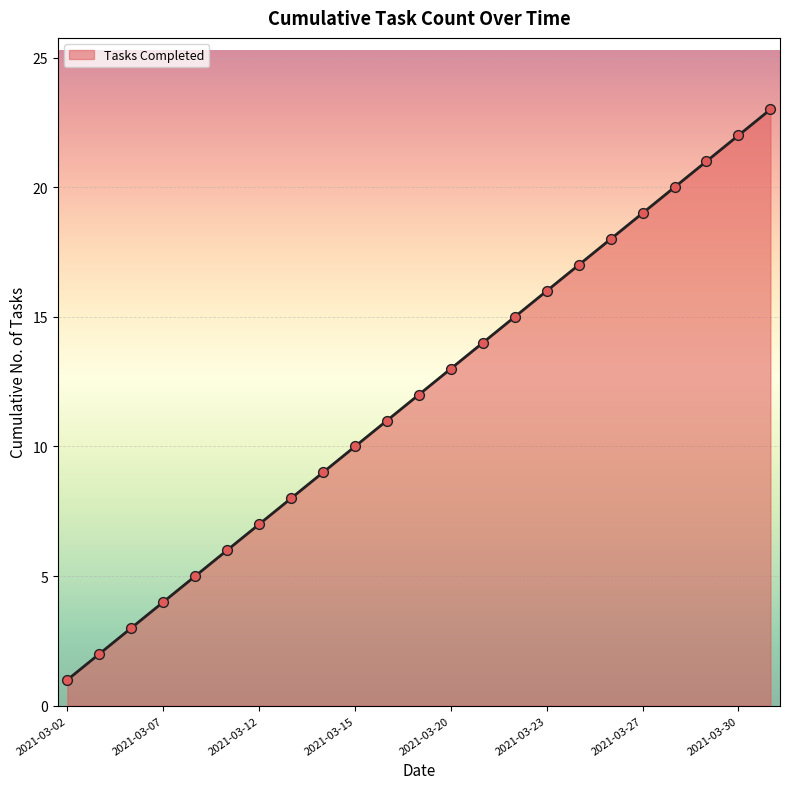

What is the maximum value shown in the chart?

23